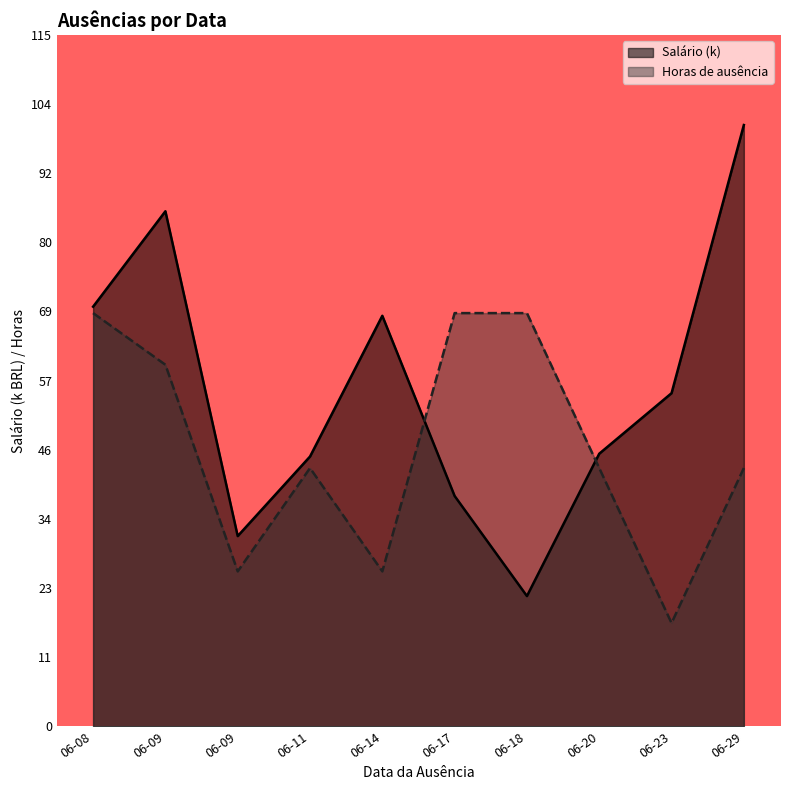

How many lines are shown in the chart?

2